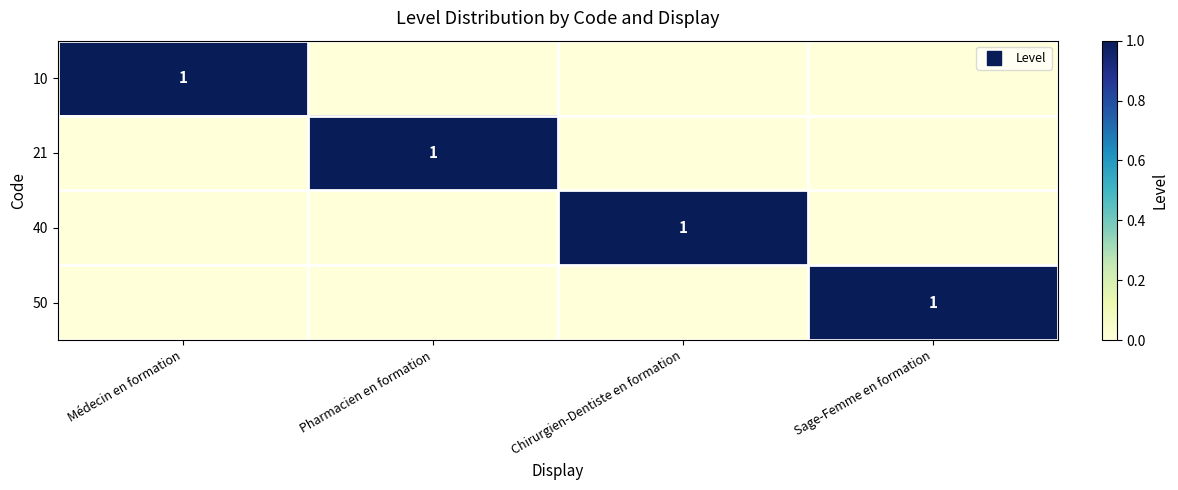

What is the total value across all series at Médecin en formation?

1